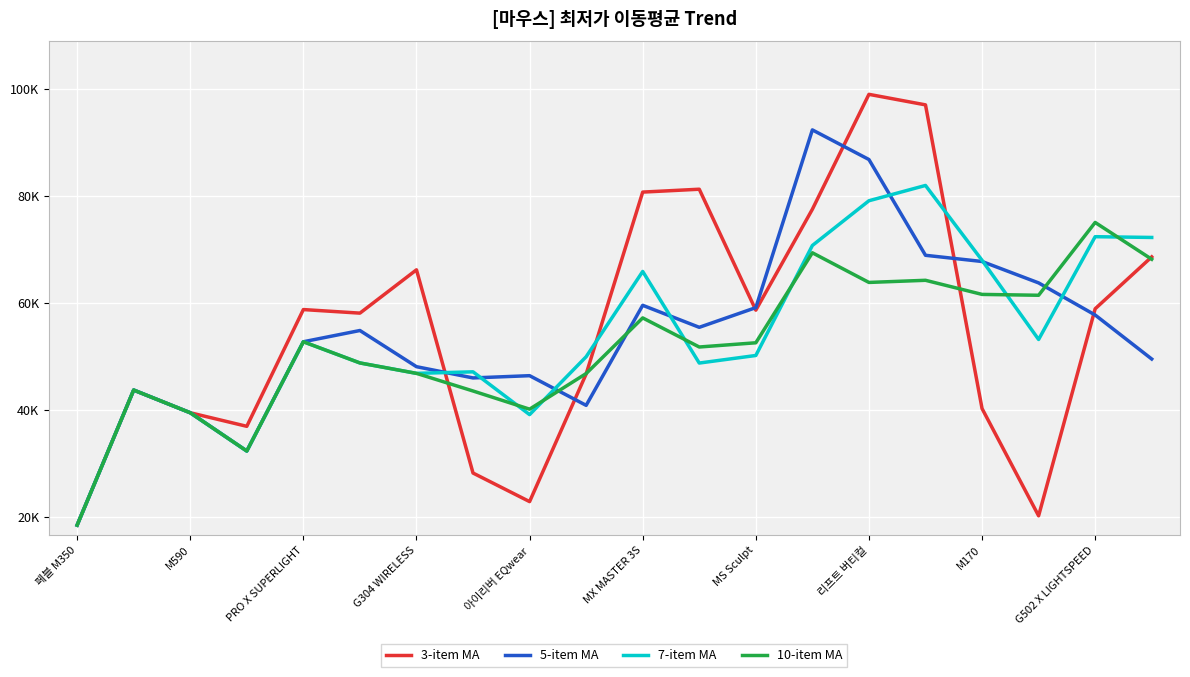

What are all the series names shown in the legend?

3-item MA, 5-item MA, 7-item MA, 10-item MA